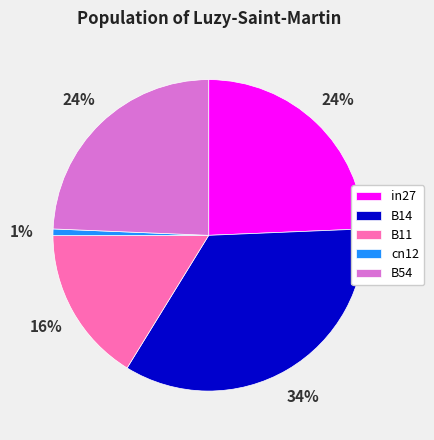

Between B11 and B54, which is larger?

B54